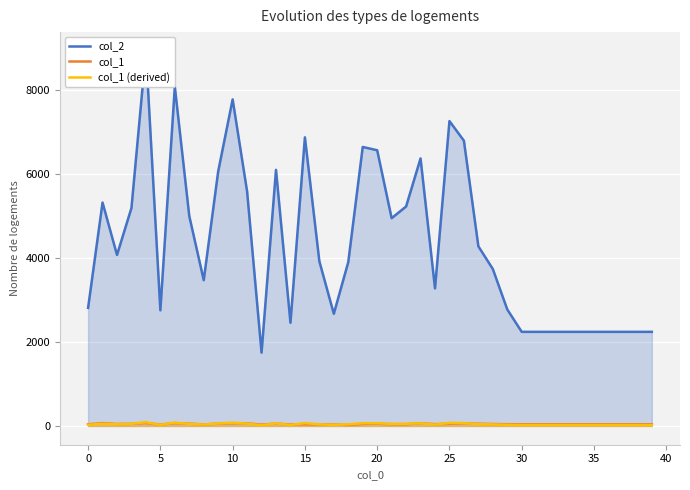

True or false: col_1 and col_2 intersect in this chart.

False